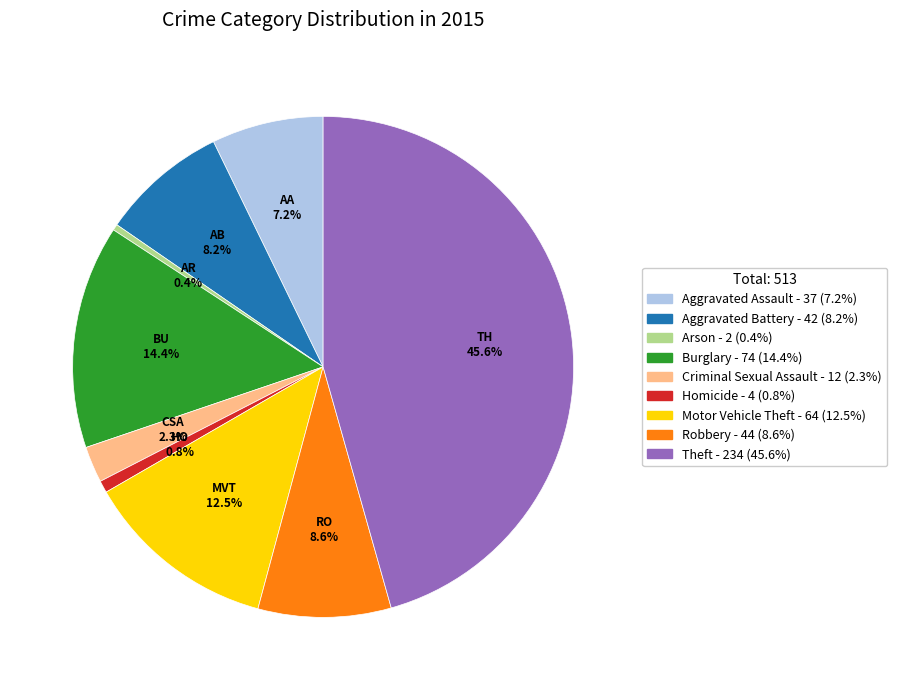

What percentage is the Aggravated Assault slice, to the nearest percent?

7%